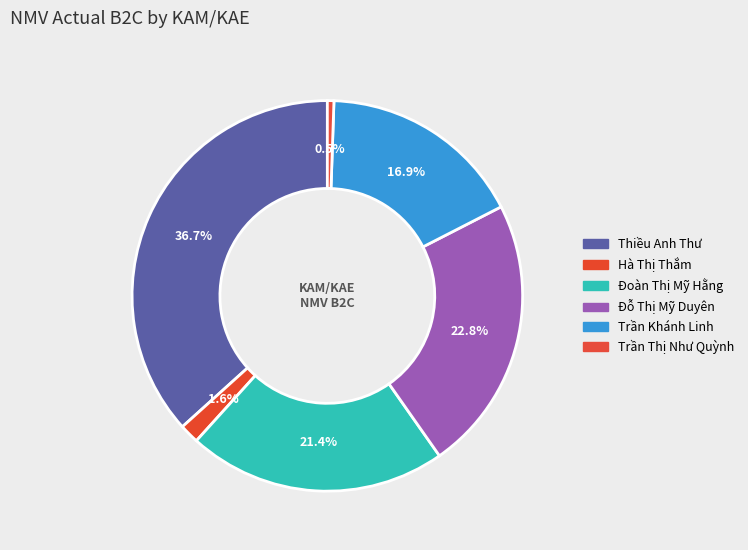

How many segments does this pie chart have?

6